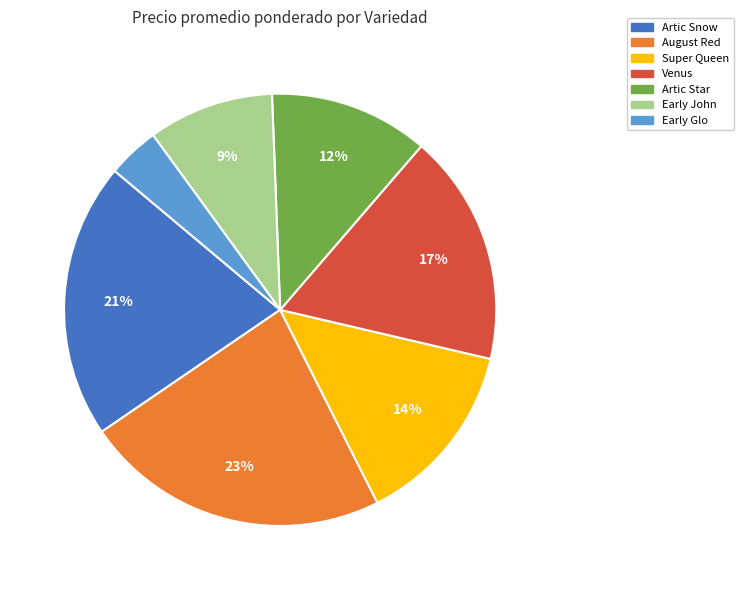

Combined, do Artic Star and Early Glo account for over 50%?

No